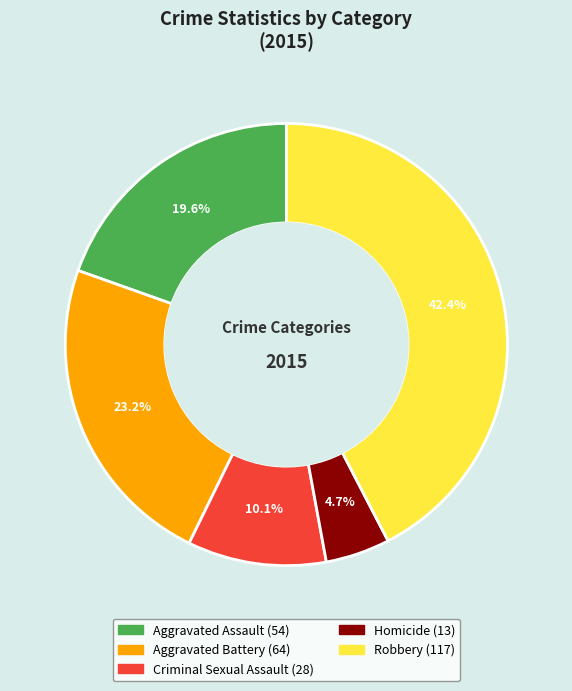

Combined, do Robbery and Homicide account for over 50%?

No